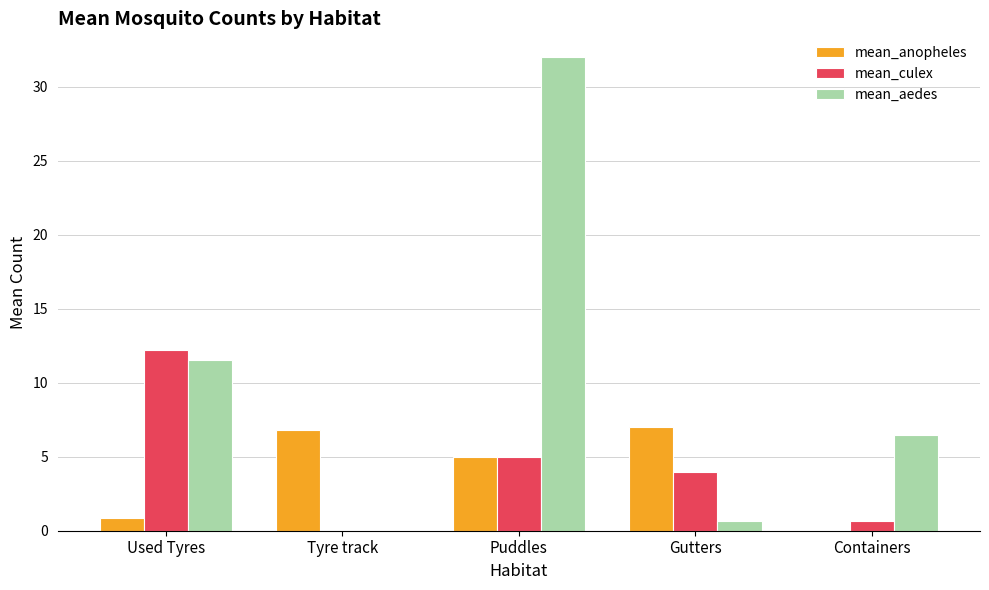

What is the sum of all mean_aedes values?

50.7